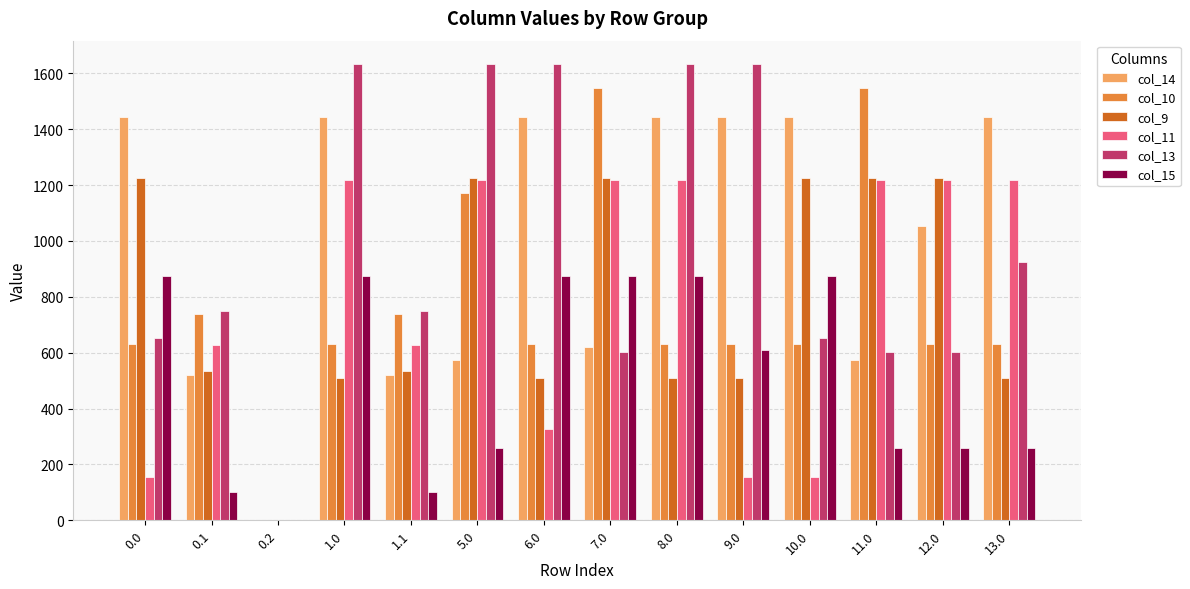

What is the greatest value displayed?

1635.3